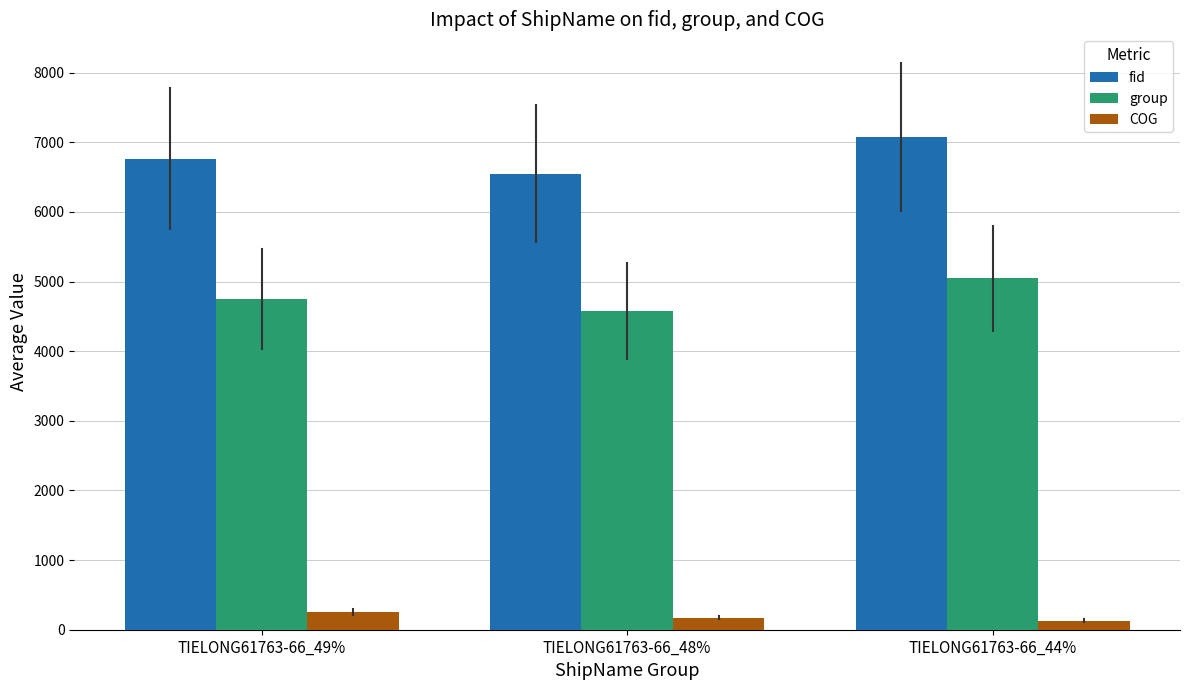

What is the difference between the maximum and minimum values in the fid series?

531.9